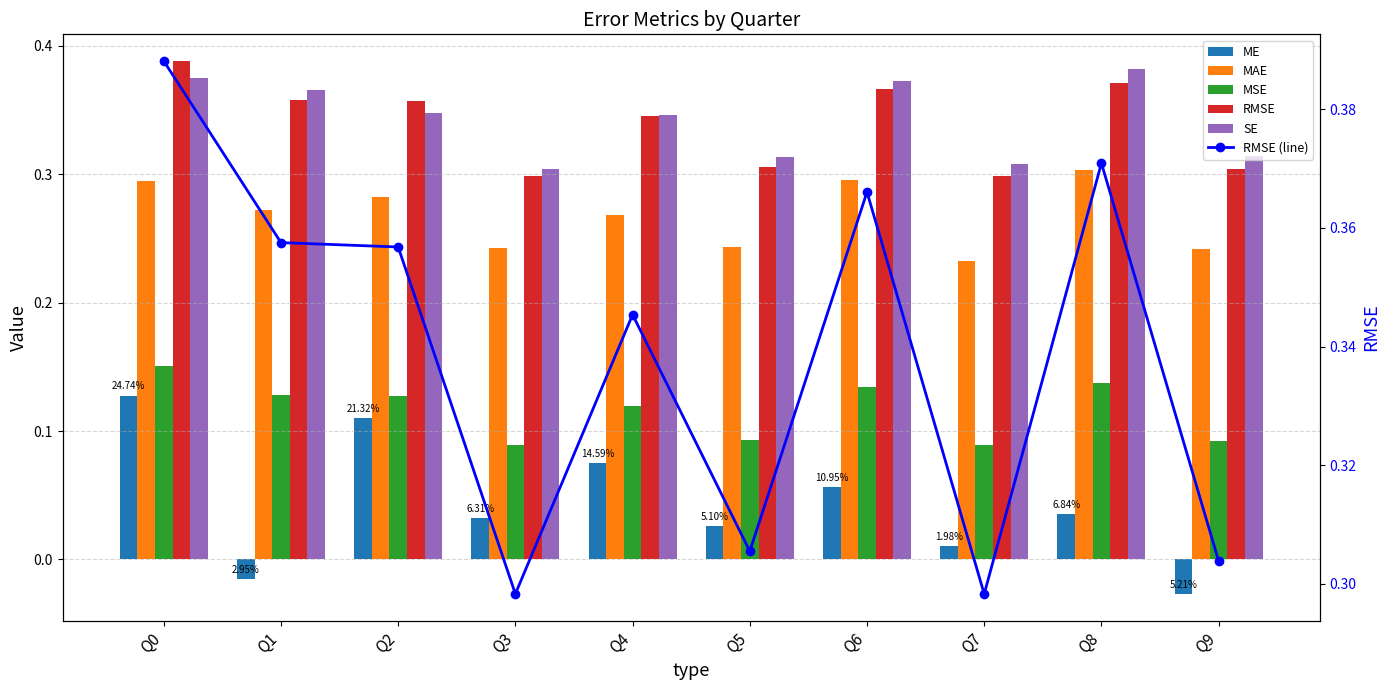

Reading left to right, list all the values displayed in this chart.

ME: Q0=0.1	Q1=-0.0	Q2=0.1	Q3=0.0	Q4=0.1	Q5=0.0	Q6=0.1	Q7=0.0	Q8=0.0	Q9=-0.0
MAE: Q0=0.3	Q1=0.3	Q2=0.3	Q3=0.2	Q4=0.3	Q5=0.2	Q6=0.3	Q7=0.2	Q8=0.3	Q9=0.2
MSE: Q0=0.2	Q1=0.1	Q2=0.1	Q3=0.1	Q4=0.1	Q5=0.1	Q6=0.1	Q7=0.1	Q8=0.1	Q9=0.1
RMSE: Q0=0.4	Q1=0.4	Q2=0.4	Q3=0.3	Q4=0.3	Q5=0.3	Q6=0.4	Q7=0.3	Q8=0.4	Q9=0.3
SE: Q0=0.4	Q1=0.4	Q2=0.3	Q3=0.3	Q4=0.3	Q5=0.3	Q6=0.4	Q7=0.3	Q8=0.4	Q9=0.3
RMSE (line): Q0=0.4	Q1=0.4	Q2=0.4	Q3=0.3	Q4=0.3	Q5=0.3	Q6=0.4	Q7=0.3	Q8=0.4	Q9=0.3